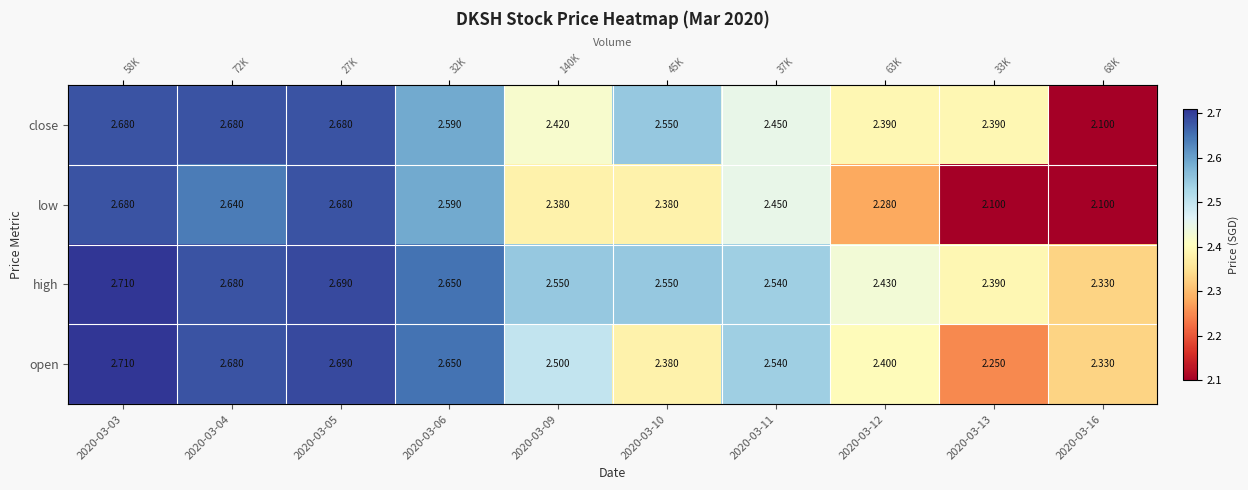

At which category does the chart reach its minimum across all series?

2020-03-13